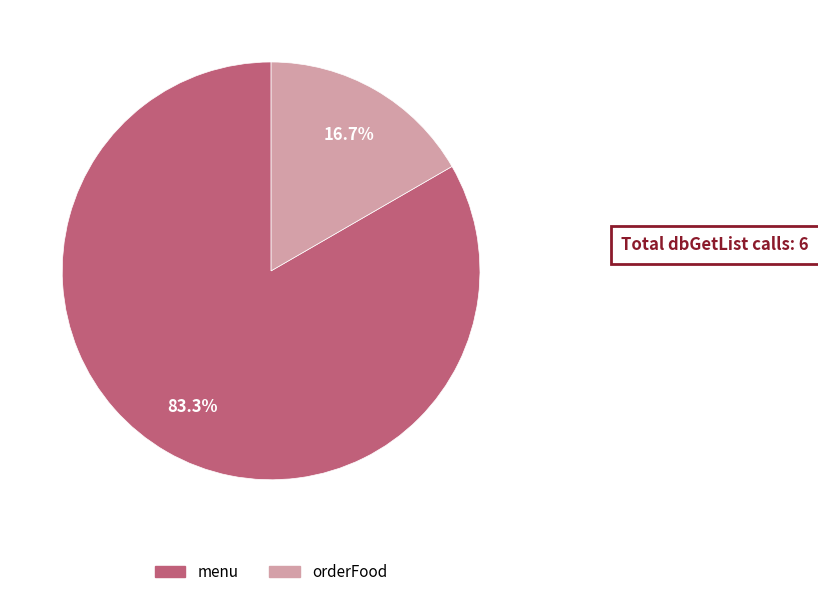

Is there any slice that represents more than half of the pie?

Yes